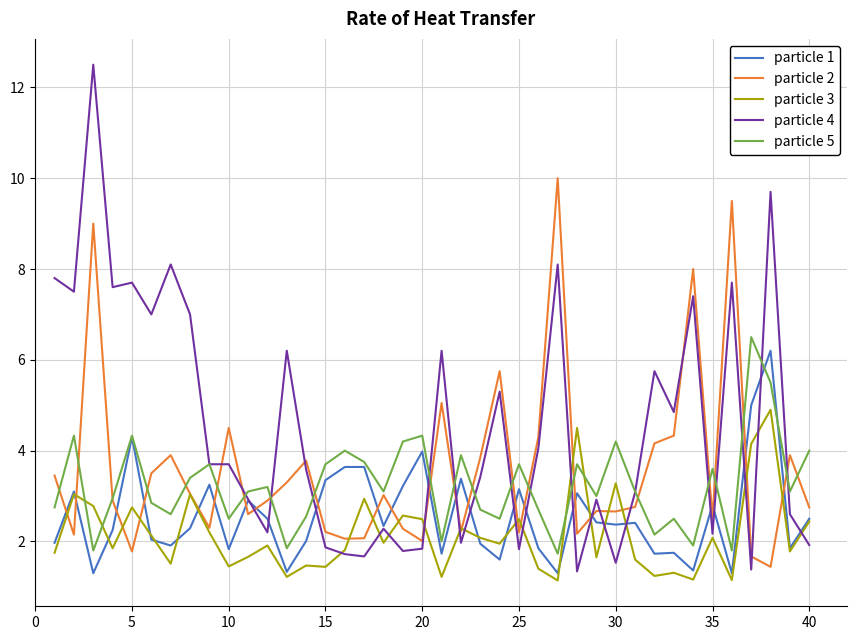

Which series has the largest range (max minus min)?

particle 4